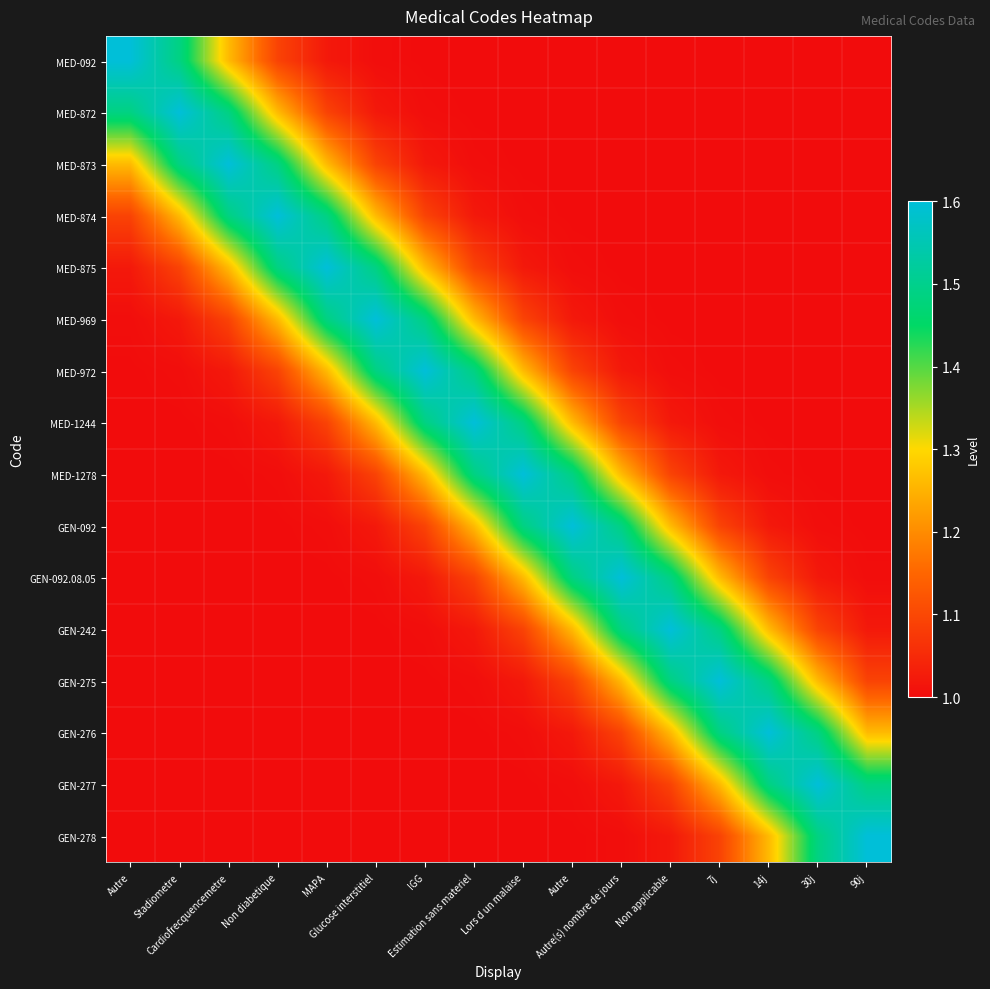

Reading left to right, extract all data points from this chart.

MED-092: Autre=1.6	Stadiometre=1.5	Cardiofrecquencemetre=1.3	Non diabetique=1.1	MAPA=1.0	Glucose interstitiel=1.0	IGG=1.0	Estimation sans materiel=1.0	Lors d un malaise=1.0	Autre=1.0	Autre(s) nombre de jours=1.0	Non applicable=1.0	7j=1.0	14j=1.0	30j=1.0	90j=1.0
MED-872: Autre=1.5	Stadiometre=1.6	Cardiofrecquencemetre=1.5	Non diabetique=1.3	MAPA=1.1	Glucose interstitiel=1.0	IGG=1.0	Estimation sans materiel=1.0	Lors d un malaise=1.0	Autre=1.0	Autre(s) nombre de jours=1.0	Non applicable=1.0	7j=1.0	14j=1.0	30j=1.0	90j=1.0
MED-873: Autre=1.3	Stadiometre=1.5	Cardiofrecquencemetre=1.6	Non diabetique=1.5	MAPA=1.3	Glucose interstitiel=1.1	IGG=1.0	Estimation sans materiel=1.0	Lors d un malaise=1.0	Autre=1.0	Autre(s) nombre de jours=1.0	Non applicable=1.0	7j=1.0	14j=1.0	30j=1.0	90j=1.0
MED-874: Autre=1.1	Stadiometre=1.3	Cardiofrecquencemetre=1.5	Non diabetique=1.6	MAPA=1.5	Glucose interstitiel=1.3	IGG=1.1	Estimation sans materiel=1.0	Lors d un malaise=1.0	Autre=1.0	Autre(s) nombre de jours=1.0	Non applicable=1.0	7j=1.0	14j=1.0	30j=1.0	90j=1.0
MED-875: Autre=1.0	Stadiometre=1.1	Cardiofrecquencemetre=1.3	Non diabetique=1.5	MAPA=1.6	Glucose interstitiel=1.5	IGG=1.3	Estimation sans materiel=1.1	Lors d un malaise=1.0	Autre=1.0	Autre(s) nombre de jours=1.0	Non applicable=1.0	7j=1.0	14j=1.0	30j=1.0	90j=1.0
MED-969: Autre=1.0	Stadiometre=1.0	Cardiofrecquencemetre=1.1	Non diabetique=1.3	MAPA=1.5	Glucose interstitiel=1.6	IGG=1.5	Estimation sans materiel=1.3	Lors d un malaise=1.1	Autre=1.0	Autre(s) nombre de jours=1.0	Non applicable=1.0	7j=1.0	14j=1.0	30j=1.0	90j=1.0
MED-972: Autre=1.0	Stadiometre=1.0	Cardiofrecquencemetre=1.0	Non diabetique=1.1	MAPA=1.3	Glucose interstitiel=1.5	IGG=1.6	Estimation sans materiel=1.5	Lors d un malaise=1.3	Autre=1.1	Autre(s) nombre de jours=1.0	Non applicable=1.0	7j=1.0	14j=1.0	30j=1.0	90j=1.0
MED-1244: Autre=1.0	Stadiometre=1.0	Cardiofrecquencemetre=1.0	Non diabetique=1.0	MAPA=1.1	Glucose interstitiel=1.3	IGG=1.5	Estimation sans materiel=1.6	Lors d un malaise=1.5	Autre=1.3	Autre(s) nombre de jours=1.1	Non applicable=1.0	7j=1.0	14j=1.0	30j=1.0	90j=1.0
MED-1278: Autre=1.0	Stadiometre=1.0	Cardiofrecquencemetre=1.0	Non diabetique=1.0	MAPA=1.0	Glucose interstitiel=1.1	IGG=1.3	Estimation sans materiel=1.5	Lors d un malaise=1.6	Autre=1.5	Autre(s) nombre de jours=1.3	Non applicable=1.1	7j=1.0	14j=1.0	30j=1.0	90j=1.0
GEN-092: Autre=1.0	Stadiometre=1.0	Cardiofrecquencemetre=1.0	Non diabetique=1.0	MAPA=1.0	Glucose interstitiel=1.0	IGG=1.1	Estimation sans materiel=1.3	Lors d un malaise=1.5	Autre=1.6	Autre(s) nombre de jours=1.5	Non applicable=1.3	7j=1.1	14j=1.0	30j=1.0	90j=1.0
GEN-092.08.05: Autre=1.0	Stadiometre=1.0	Cardiofrecquencemetre=1.0	Non diabetique=1.0	MAPA=1.0	Glucose interstitiel=1.0	IGG=1.0	Estimation sans materiel=1.1	Lors d un malaise=1.3	Autre=1.5	Autre(s) nombre de jours=1.6	Non applicable=1.5	7j=1.3	14j=1.1	30j=1.0	90j=1.0
GEN-242: Autre=1.0	Stadiometre=1.0	Cardiofrecquencemetre=1.0	Non diabetique=1.0	MAPA=1.0	Glucose interstitiel=1.0	IGG=1.0	Estimation sans materiel=1.0	Lors d un malaise=1.1	Autre=1.3	Autre(s) nombre de jours=1.5	Non applicable=1.6	7j=1.5	14j=1.3	30j=1.1	90j=1.0
GEN-275: Autre=1.0	Stadiometre=1.0	Cardiofrecquencemetre=1.0	Non diabetique=1.0	MAPA=1.0	Glucose interstitiel=1.0	IGG=1.0	Estimation sans materiel=1.0	Lors d un malaise=1.0	Autre=1.1	Autre(s) nombre de jours=1.3	Non applicable=1.5	7j=1.6	14j=1.5	30j=1.3	90j=1.1
GEN-276: Autre=1.0	Stadiometre=1.0	Cardiofrecquencemetre=1.0	Non diabetique=1.0	MAPA=1.0	Glucose interstitiel=1.0	IGG=1.0	Estimation sans materiel=1.0	Lors d un malaise=1.0	Autre=1.0	Autre(s) nombre de jours=1.1	Non applicable=1.3	7j=1.5	14j=1.6	30j=1.5	90j=1.3
GEN-277: Autre=1.0	Stadiometre=1.0	Cardiofrecquencemetre=1.0	Non diabetique=1.0	MAPA=1.0	Glucose interstitiel=1.0	IGG=1.0	Estimation sans materiel=1.0	Lors d un malaise=1.0	Autre=1.0	Autre(s) nombre de jours=1.0	Non applicable=1.1	7j=1.3	14j=1.5	30j=1.6	90j=1.5
GEN-278: Autre=1.0	Stadiometre=1.0	Cardiofrecquencemetre=1.0	Non diabetique=1.0	MAPA=1.0	Glucose interstitiel=1.0	IGG=1.0	Estimation sans materiel=1.0	Lors d un malaise=1.0	Autre=1.0	Autre(s) nombre de jours=1.0	Non applicable=1.0	7j=1.1	14j=1.3	30j=1.5	90j=1.6